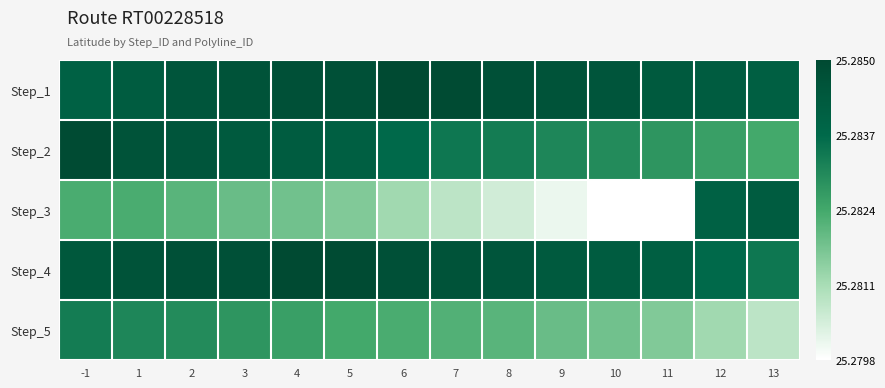

Between 3 and 9, which is larger?

3